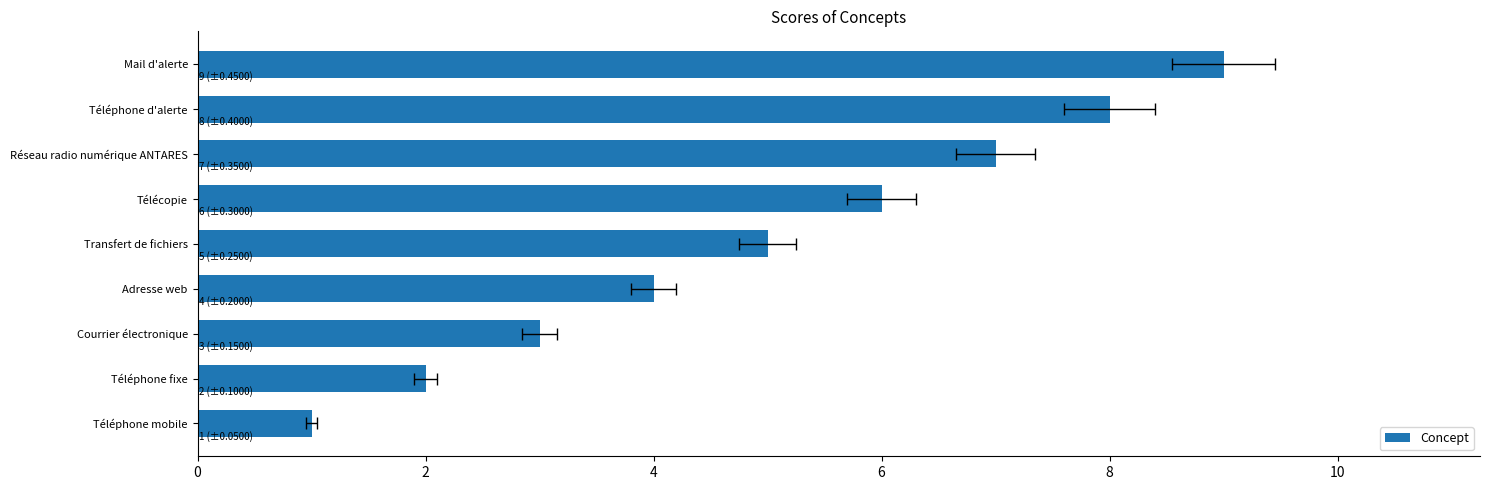

What is the difference between the maximum and minimum values?

8